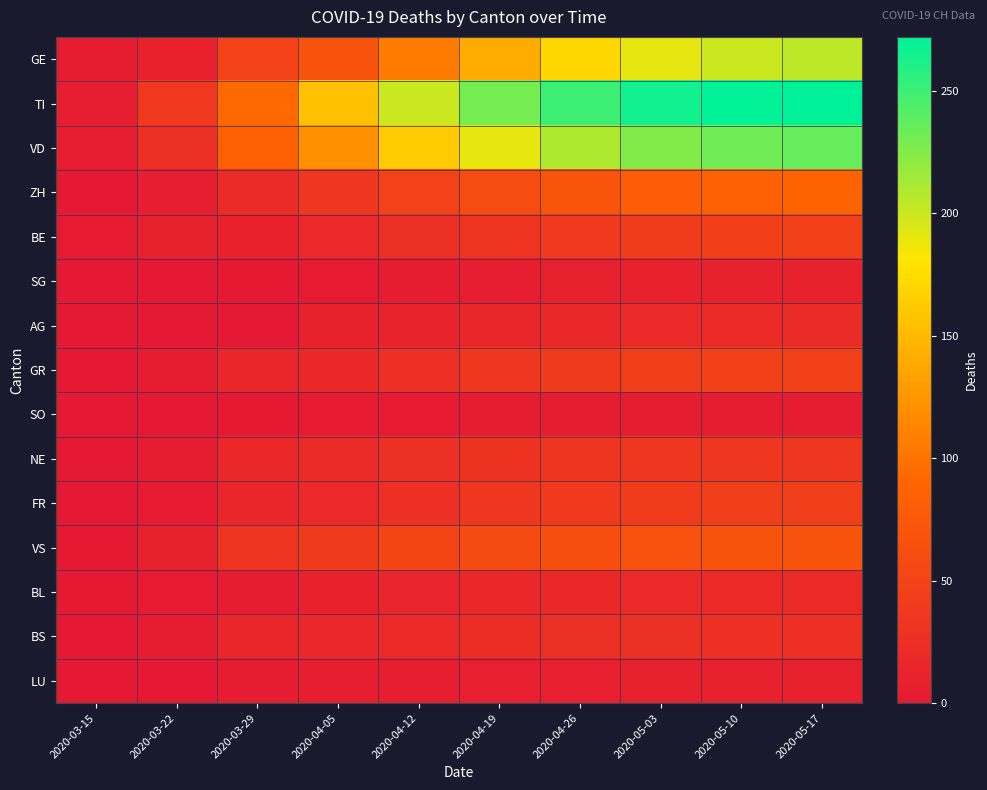

Which series has the largest range (max minus min)?

TI